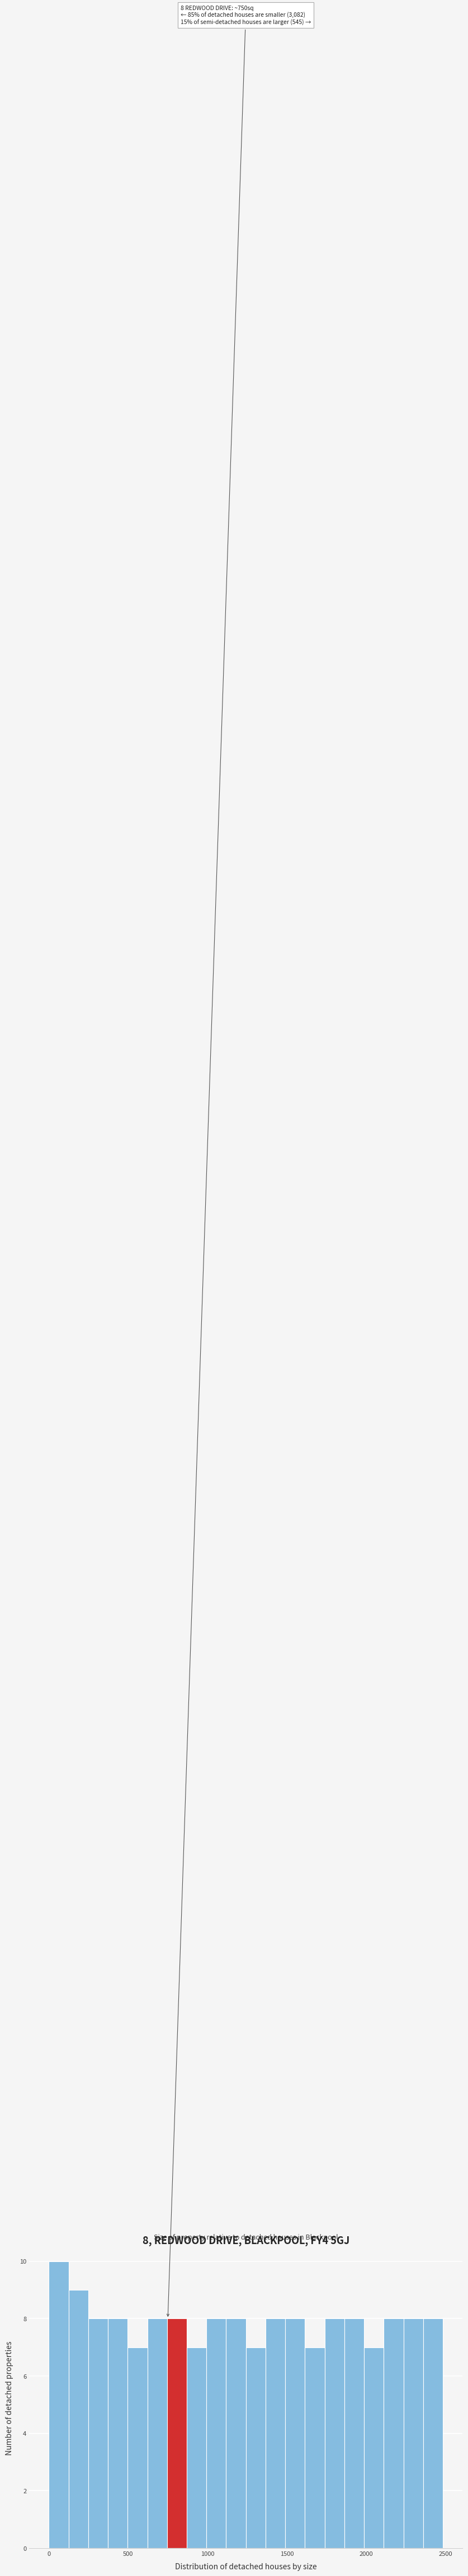

Around what value on the x-axis is the tallest bar? Give the approximate position of its centre, as read against the axis.

50